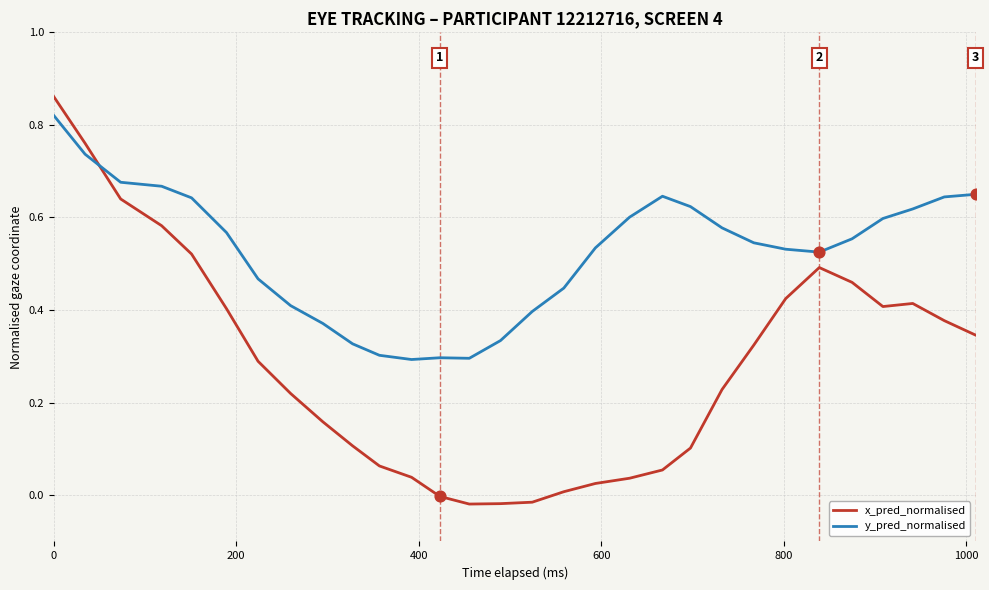

Which series has the widest spread of values?

x_pred_normalised